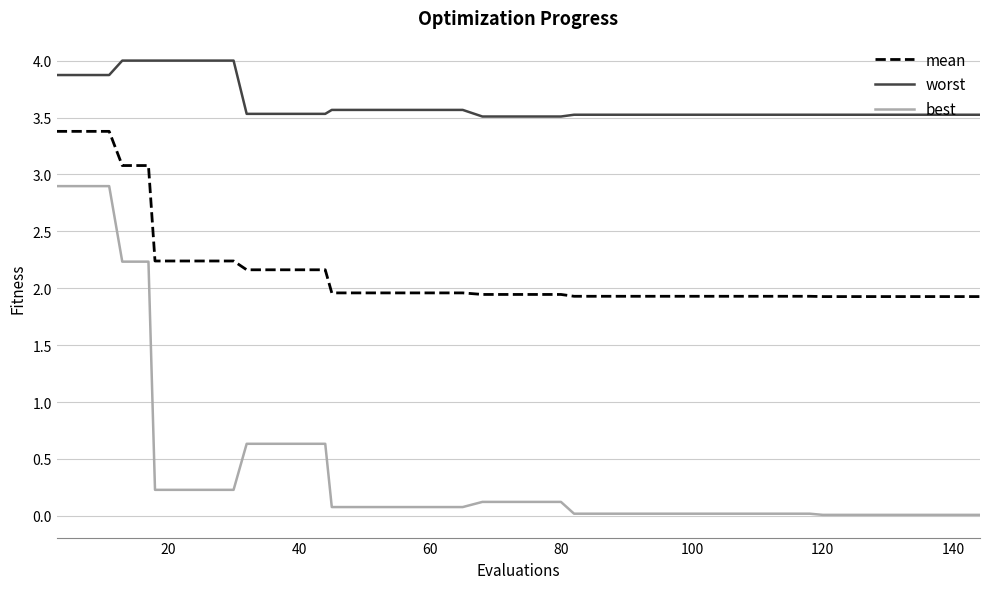

What is the highest value of the best series?

2.9